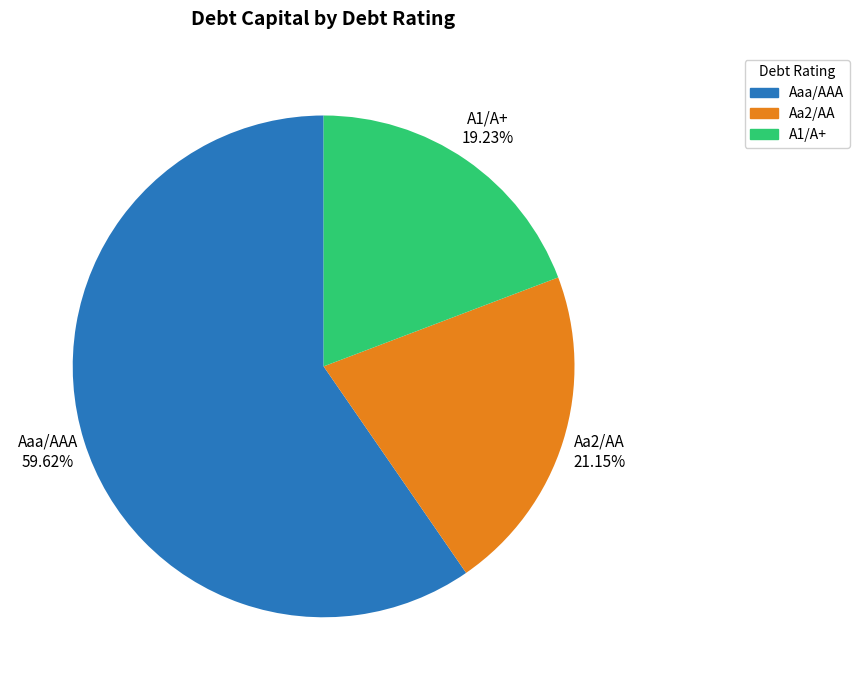

Rank the categories by value from lowest to highest.

A1/A+, Aa2/AA, Aaa/AAA